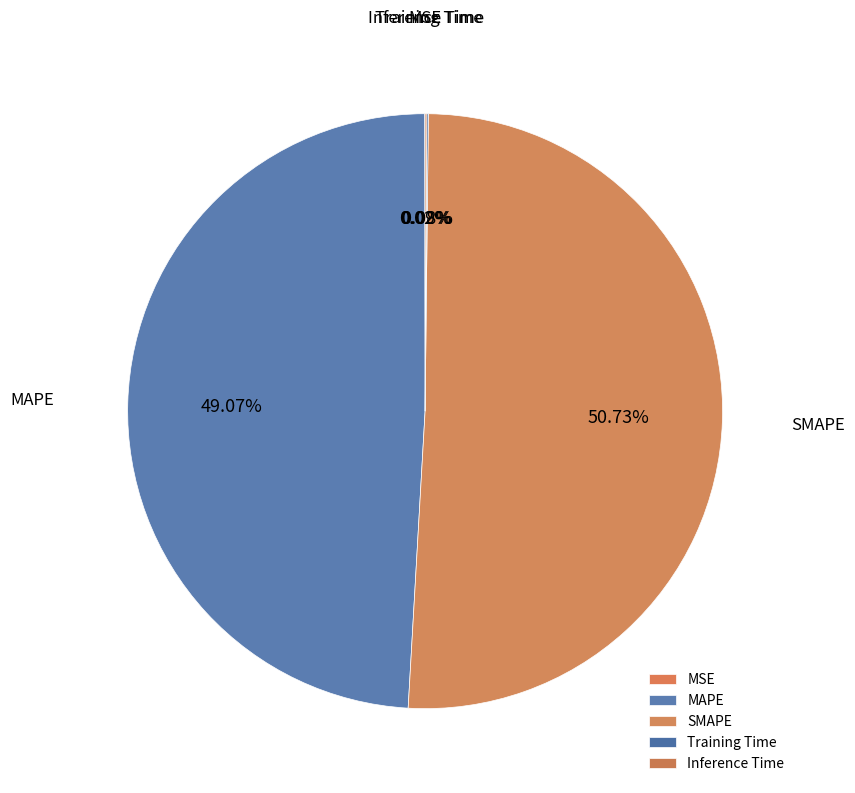

Is it true that MAPE is 49% of the pie?

True